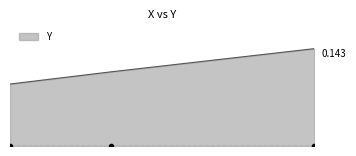

Is this an area chart (filled region under the line)?

Yes